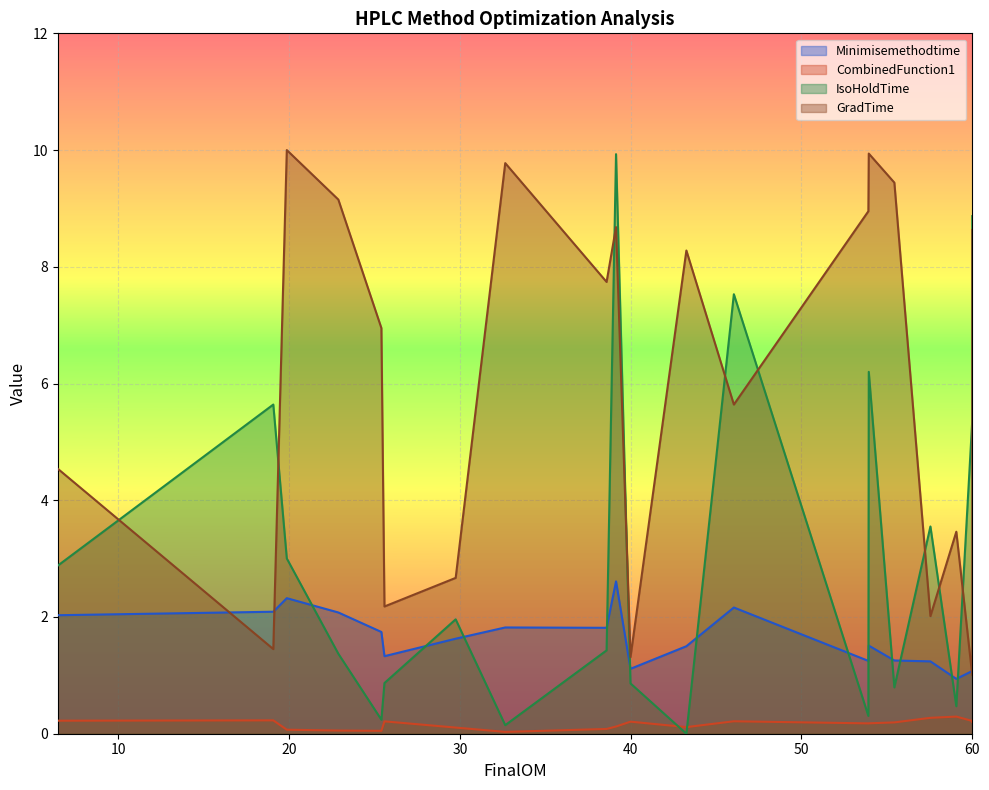

Rank the series by their maximum value, from lowest to highest.

CombinedFunction1, Minimisemethodtime, IsoHoldTime, GradTime